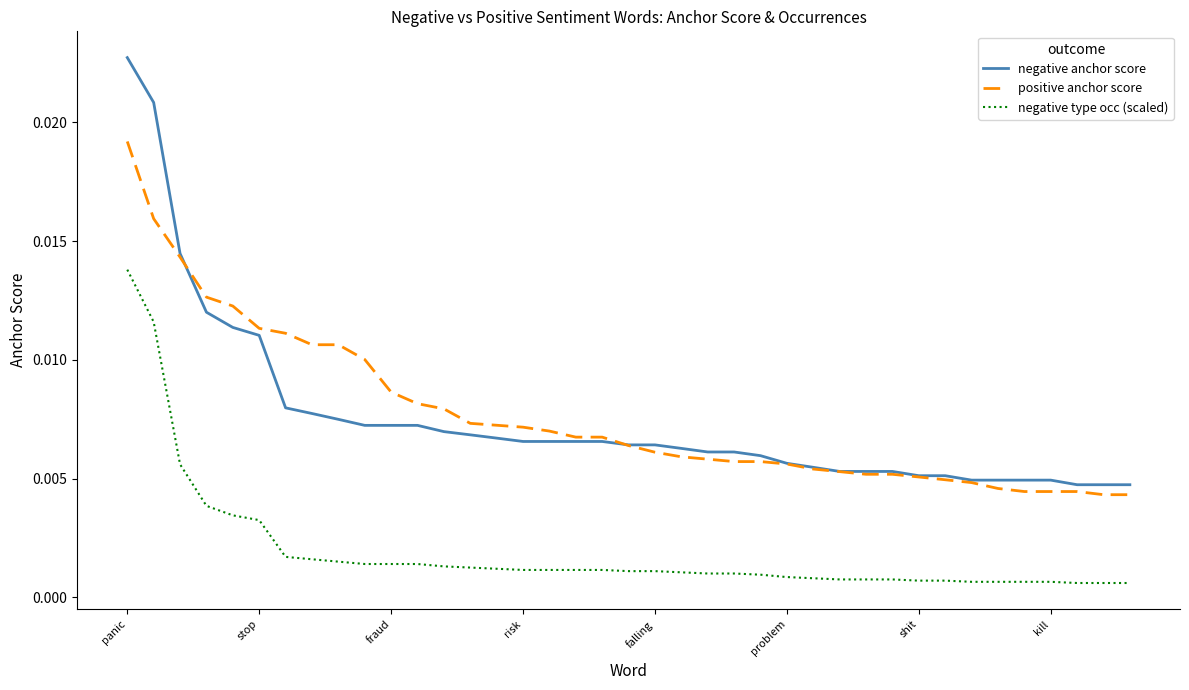

True or false: negative type occ (scaled) and negative anchor score cross at least once.

False